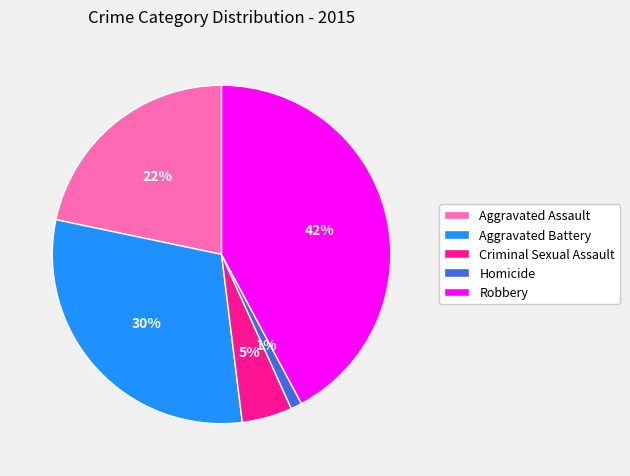

Do Criminal Sexual Assault and Aggravated Battery together represent more than half of the pie?

No